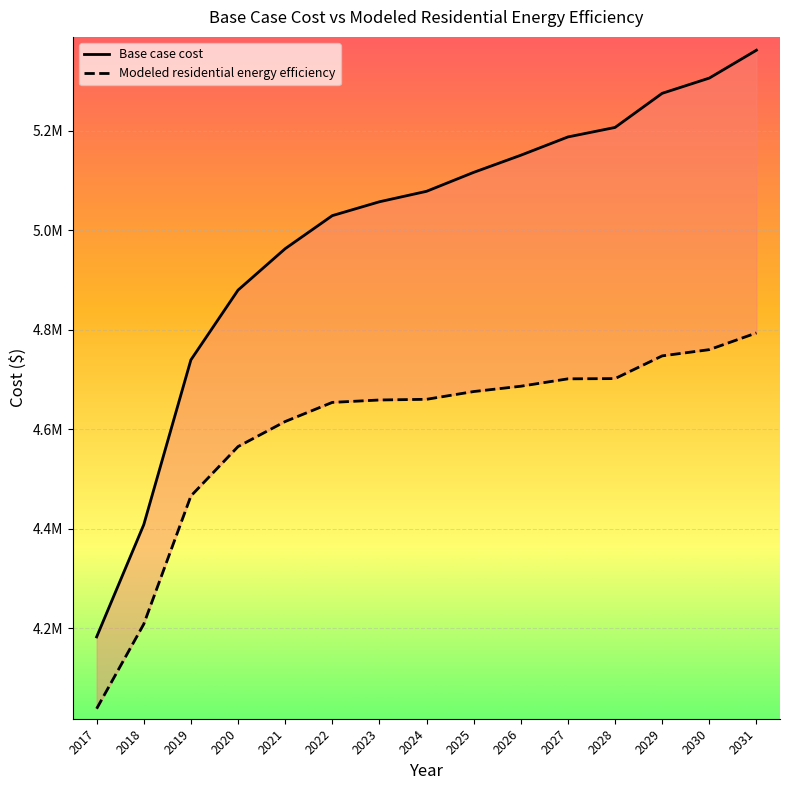

Reading right to left, extract all data points from this chart.

Base case cost: 5362409.9	5306334.7	5275686.9	5207038.7	5187937.7	5151122.2	5116660.8	5078562.6	5057508.0	5029614.9	4963109.7	4879783.9	4739421.2	4407905.3	4182203.2
Modeled residential energy efficiency: 4793632.8	4760047.7	4747490.4	4701823.4	4701316.0	4686449.3	4675750.9	4660141.6	4658760.9	4653922.9	4615408.4	4565015.7	4465630.5	4207901.9	4037741.3